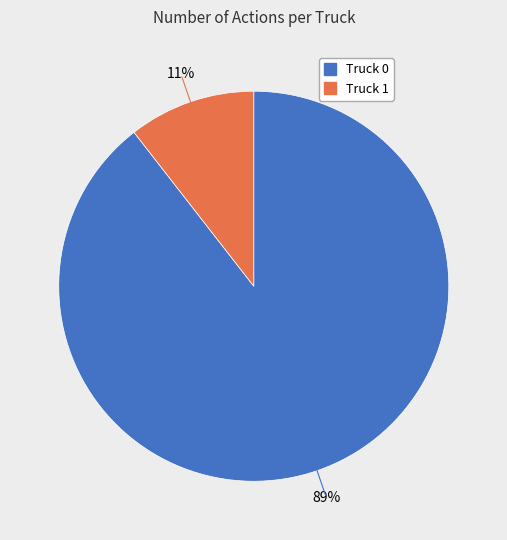

Which slice represents more than half of the pie?

Truck 0